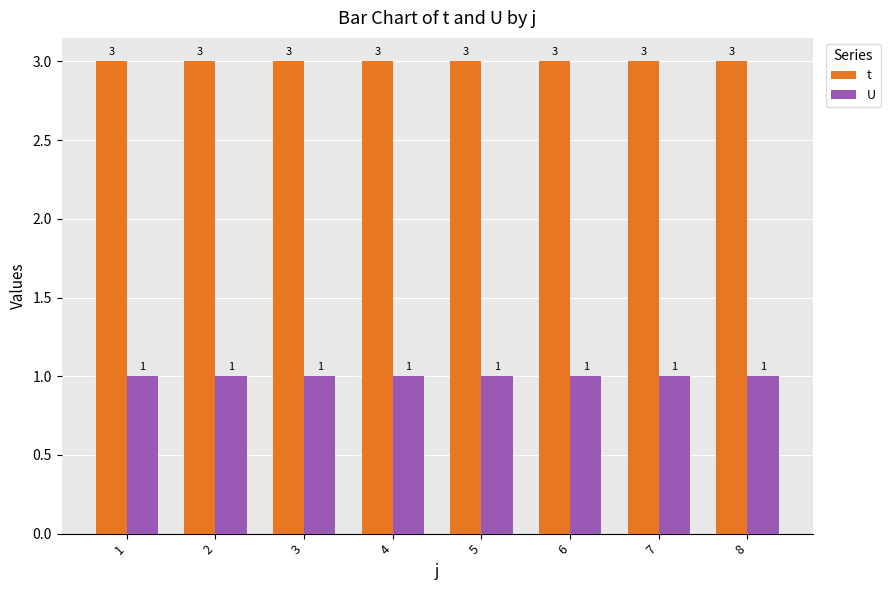

How many bars are there in total?

16